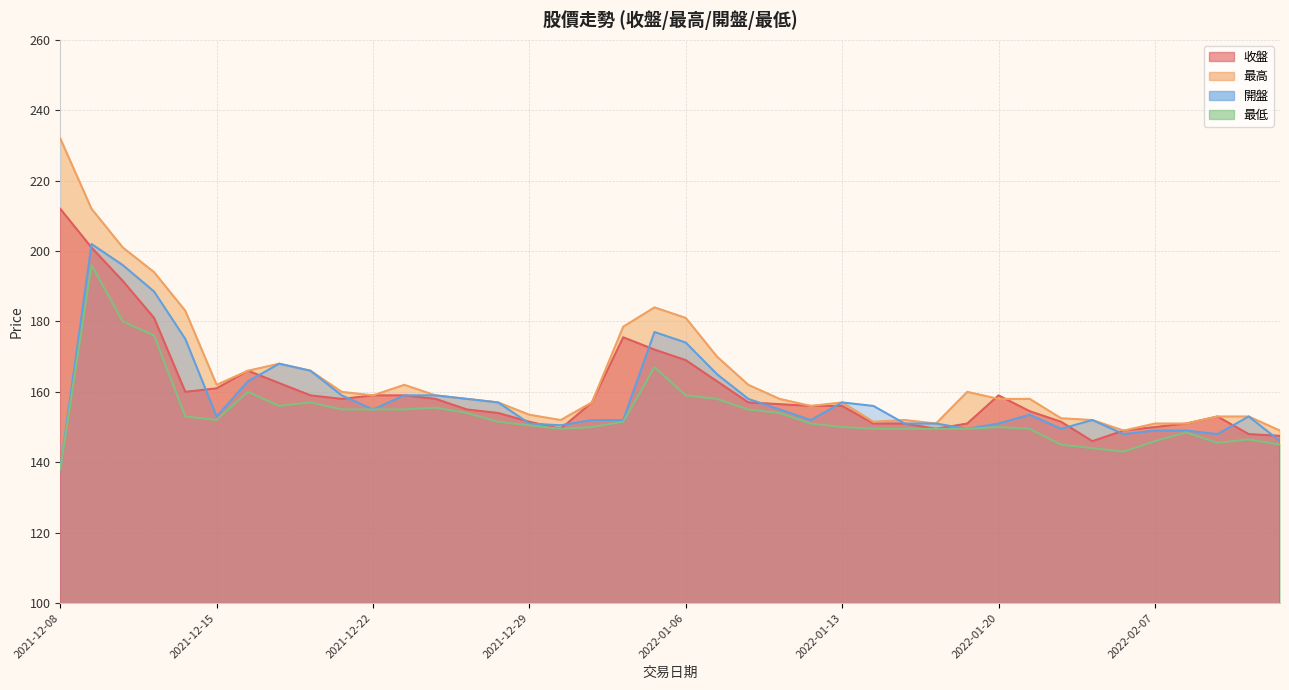

Which series has the largest total across all categories?

最高